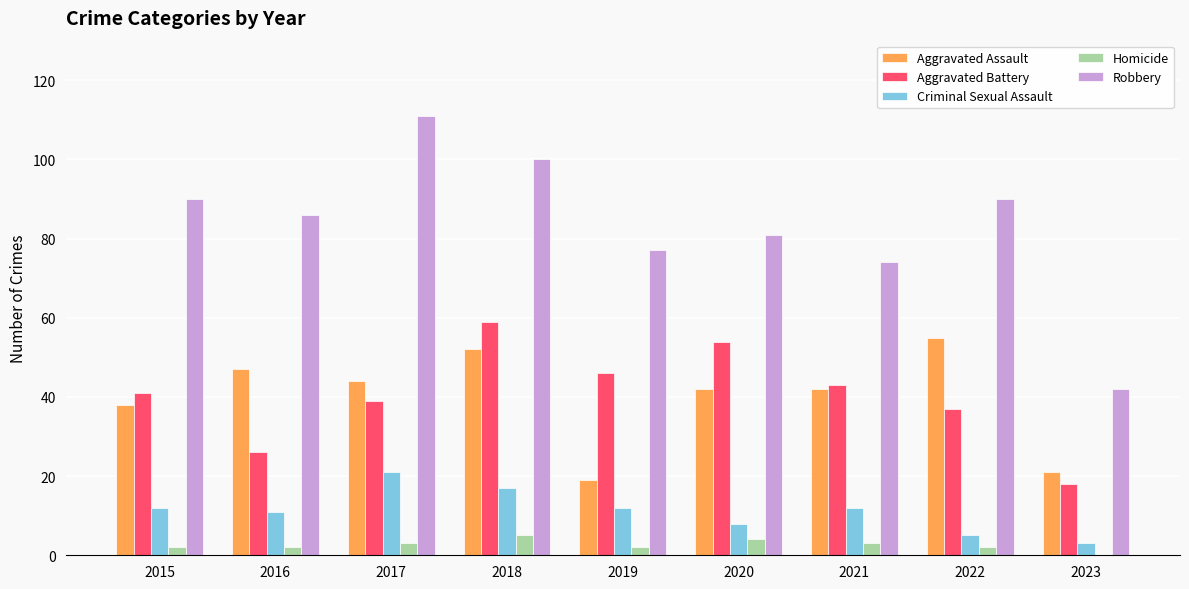

How many categories are shown in the chart?

9